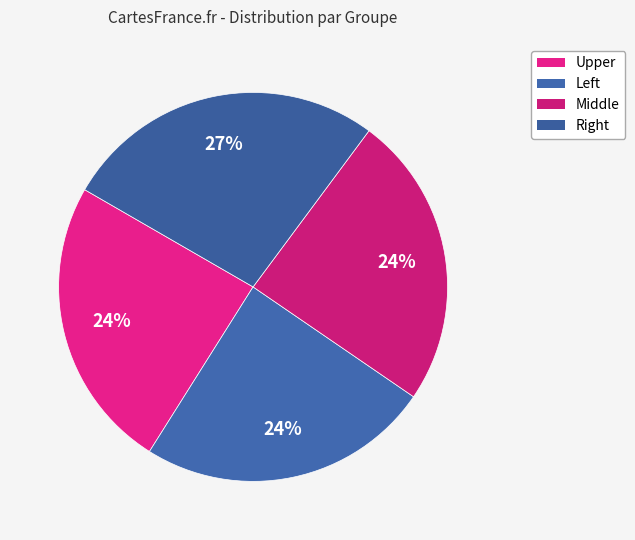

How many segments does this pie chart have?

4